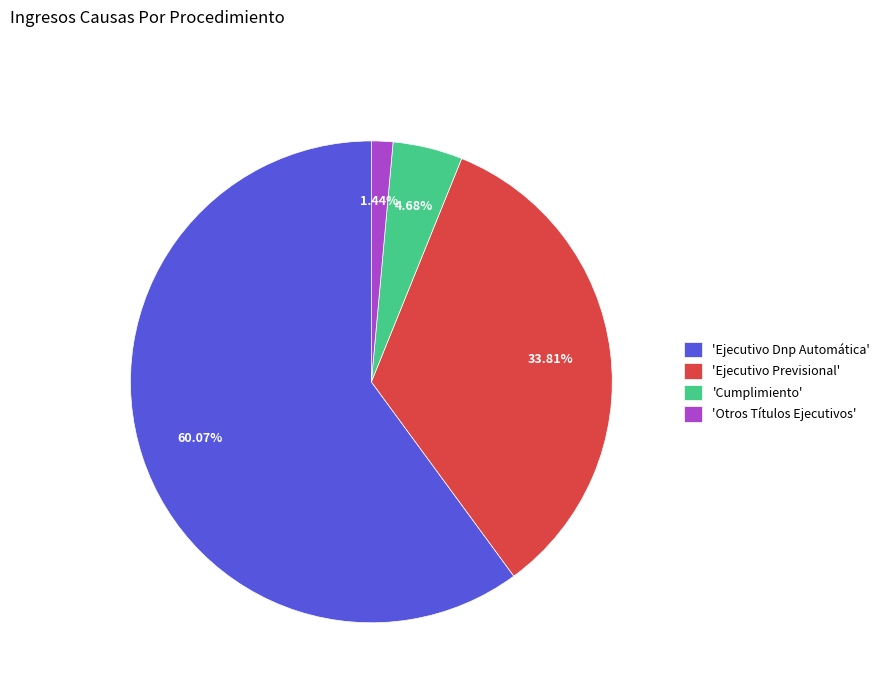

Is there a majority slice in this chart?

Yes